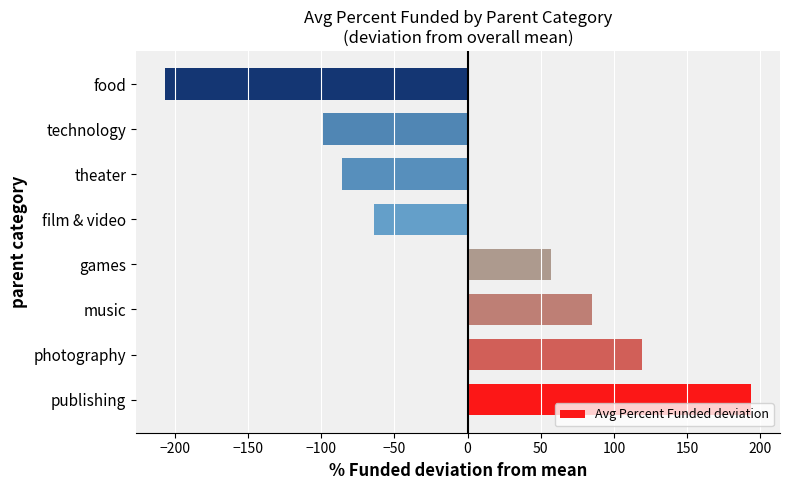

What is the smallest value displayed?

-206.4